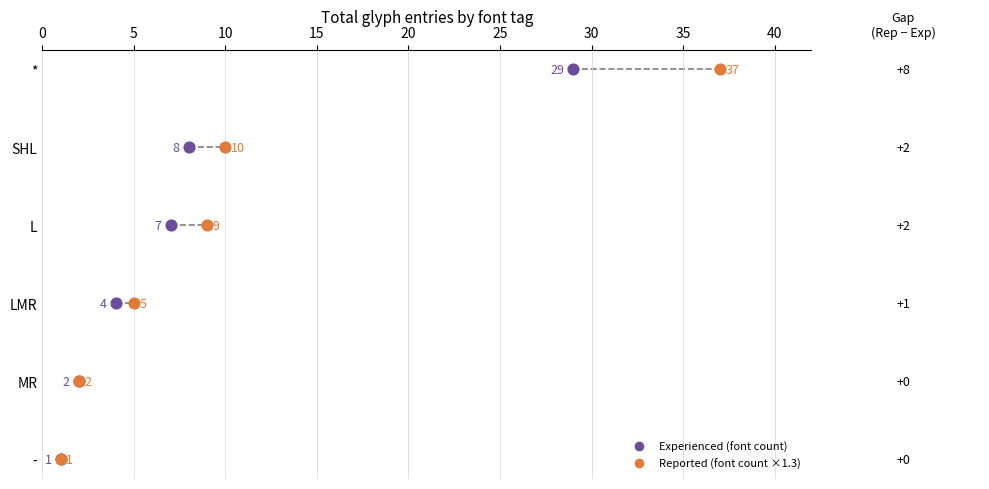

What are all the series names shown in the legend?

Experienced (font count), Reported (font count ×1.3)